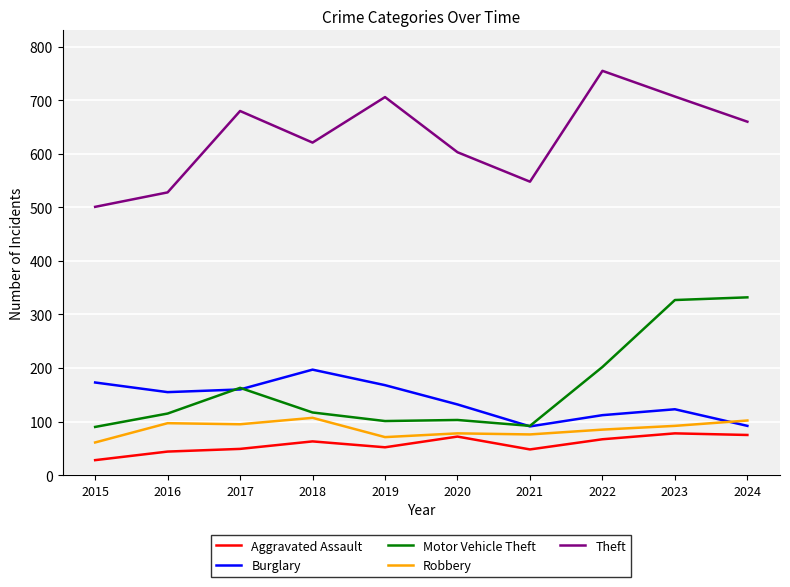

Which category has the highest value across all series?

2022